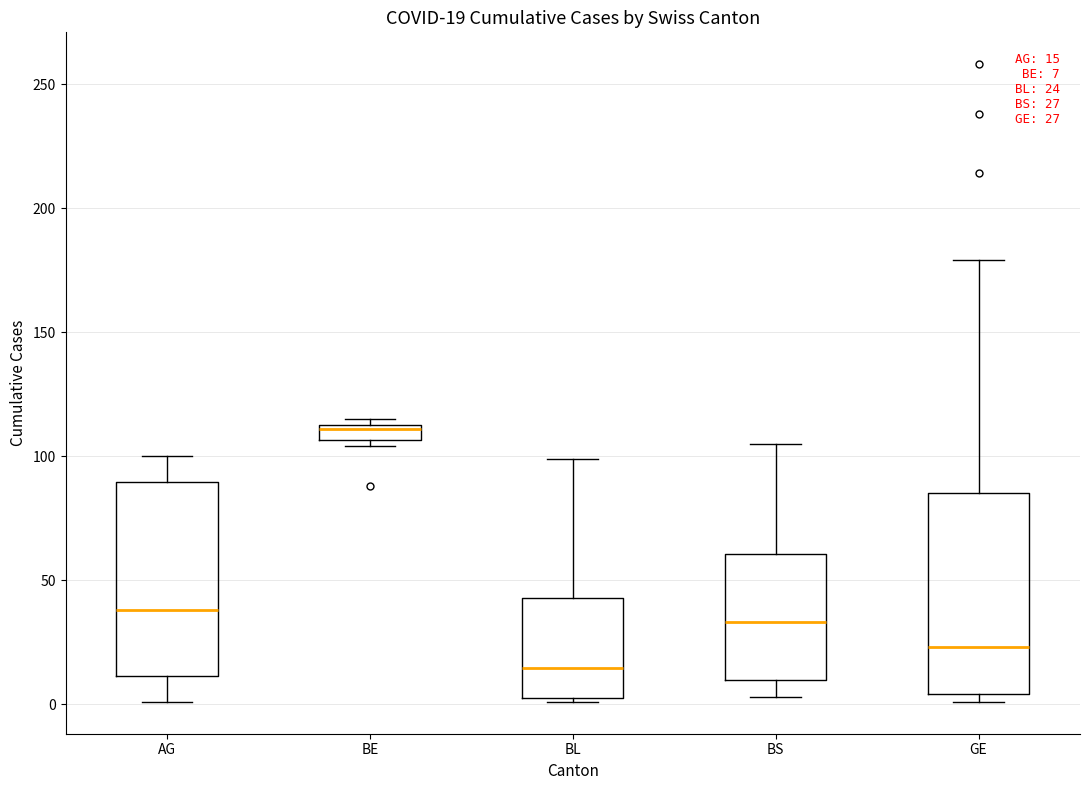

Which box has the lowest median line?

BL